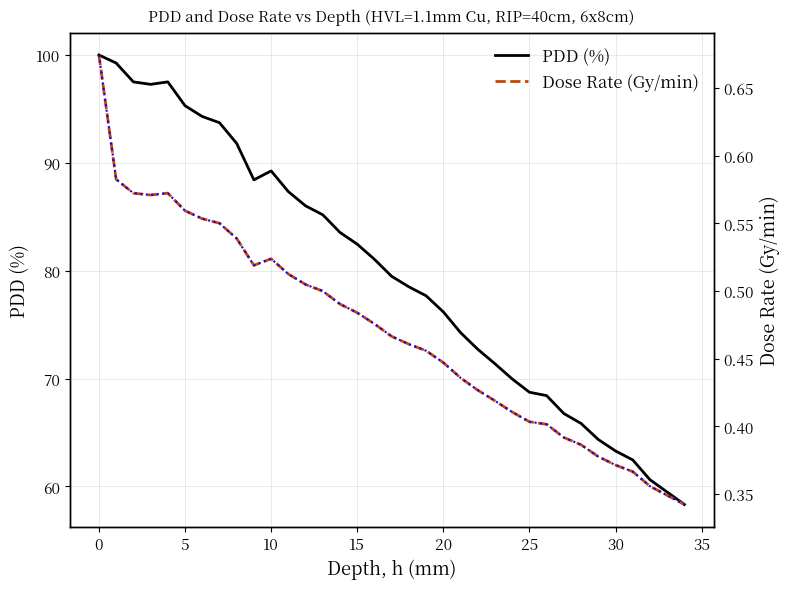

Does the chart display data point markers on the line(s)?

No